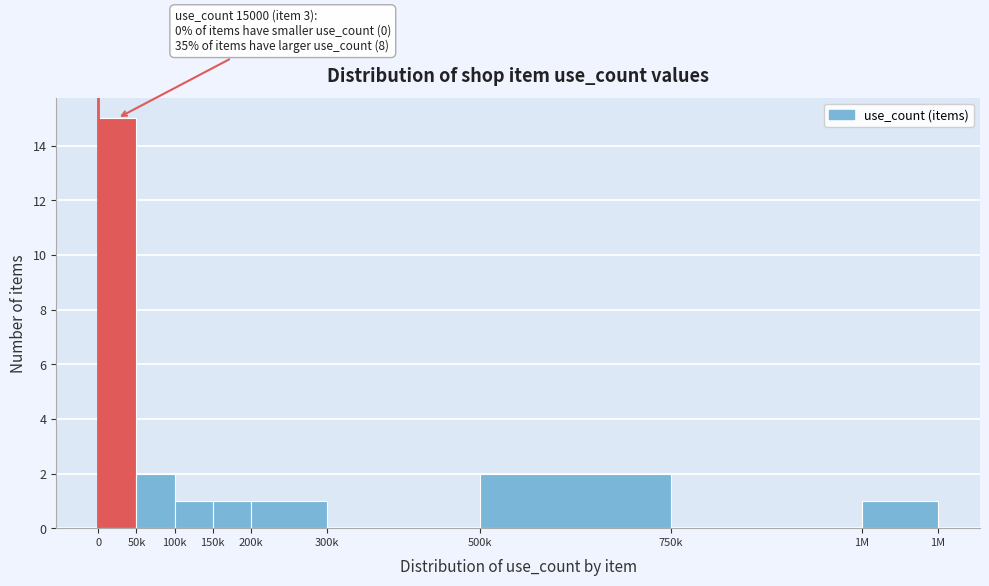

Reading left to right, list all the values displayed in this chart.

0=15	50k=2	100k=1	150k=1	200k=1	300k=0	500k=2	750k=0	1M=1